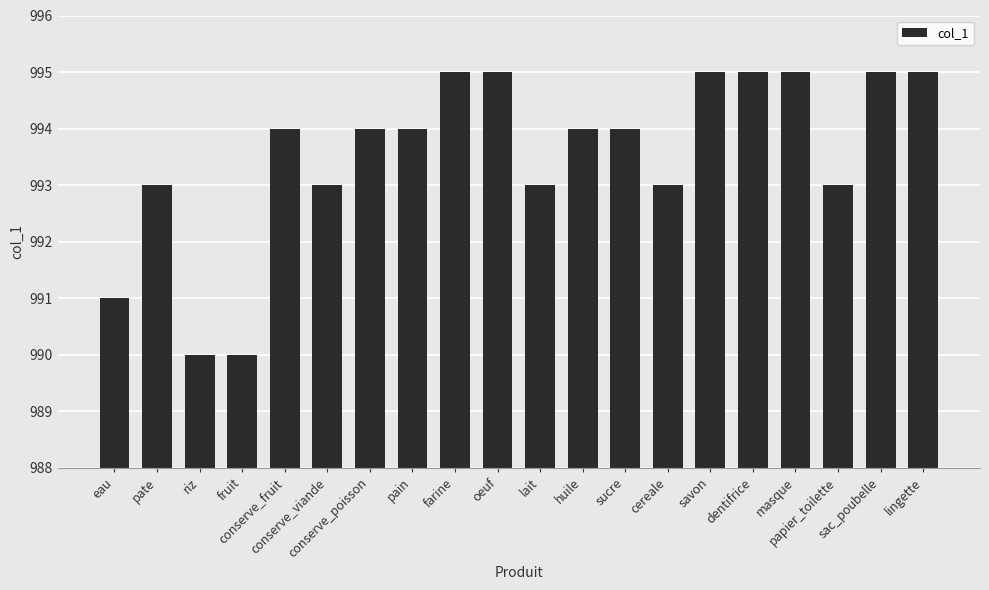

What is the sum of all values?

19871